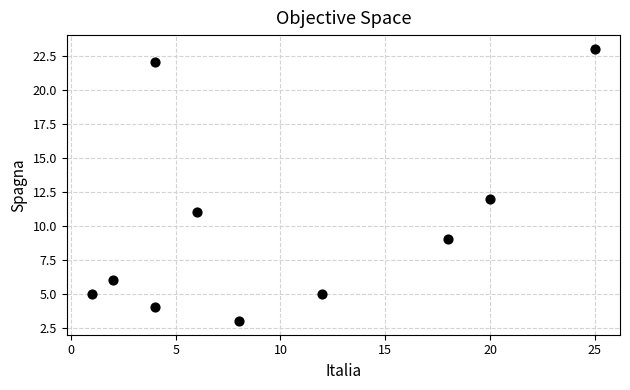

What is the range of Y values (max minus min)?

20